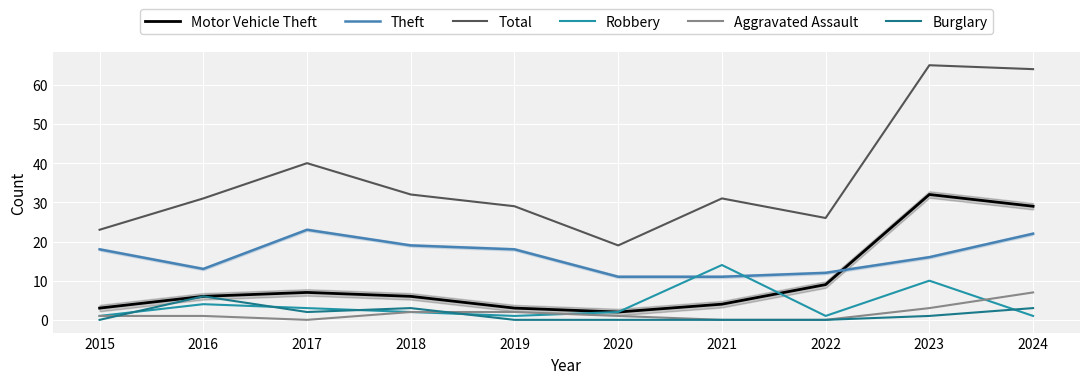

Which category has the highest value in the Theft series?

2017